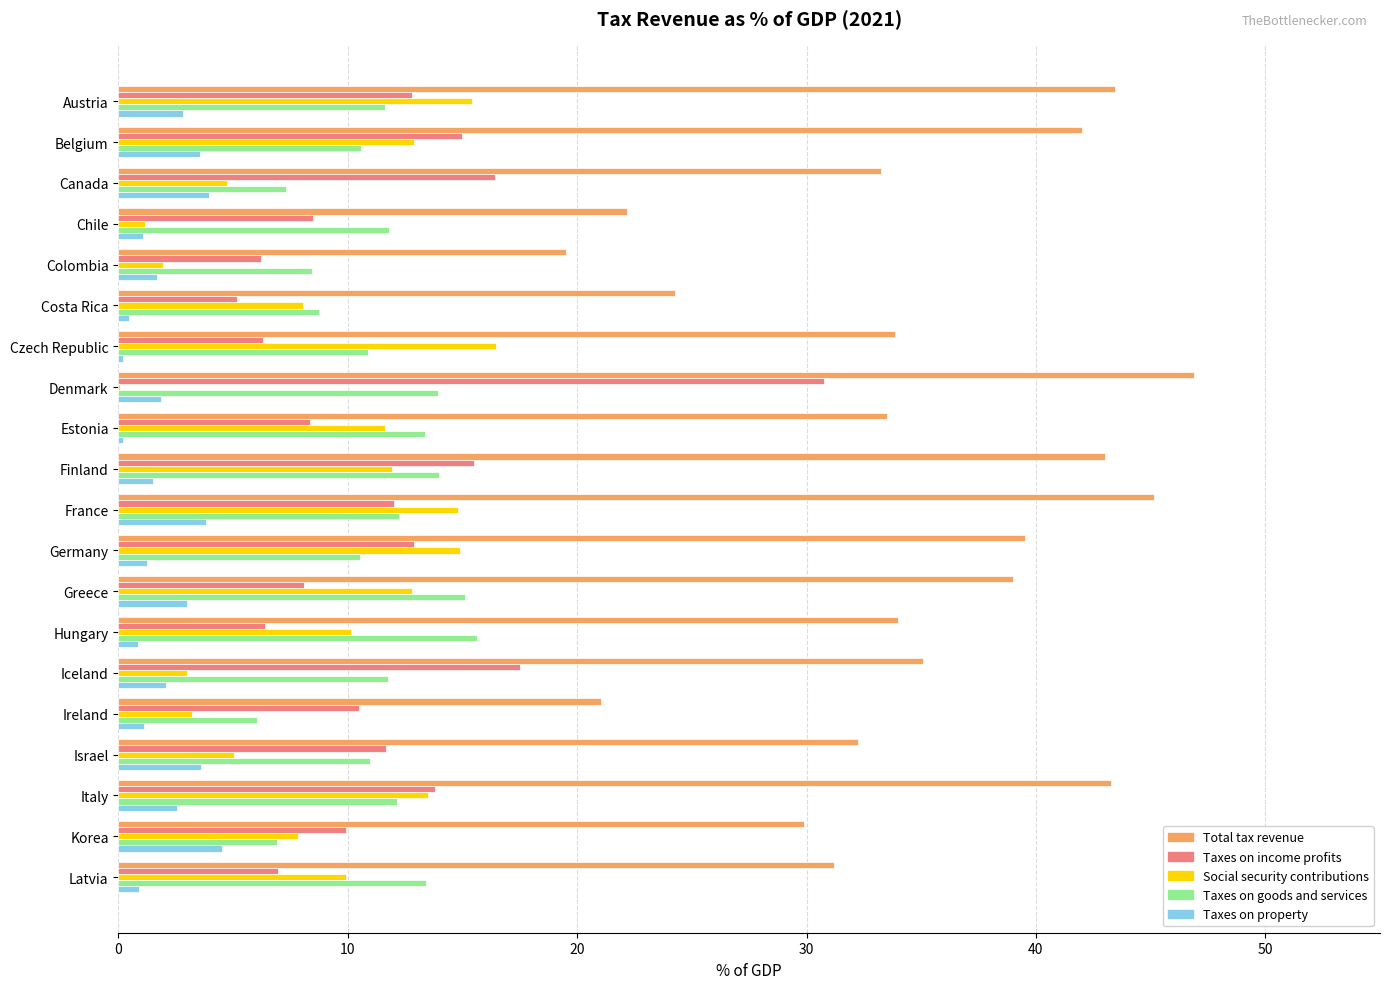

How many values in the Taxes on income profits series exceed 11?

10